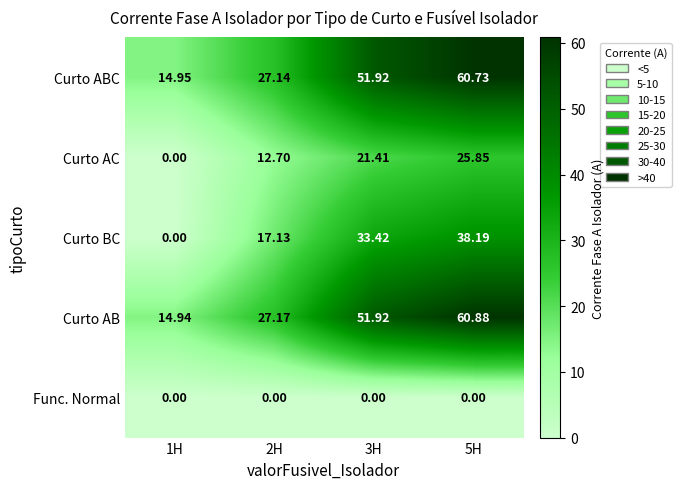

Which series has the largest total across all categories?

Curto AB